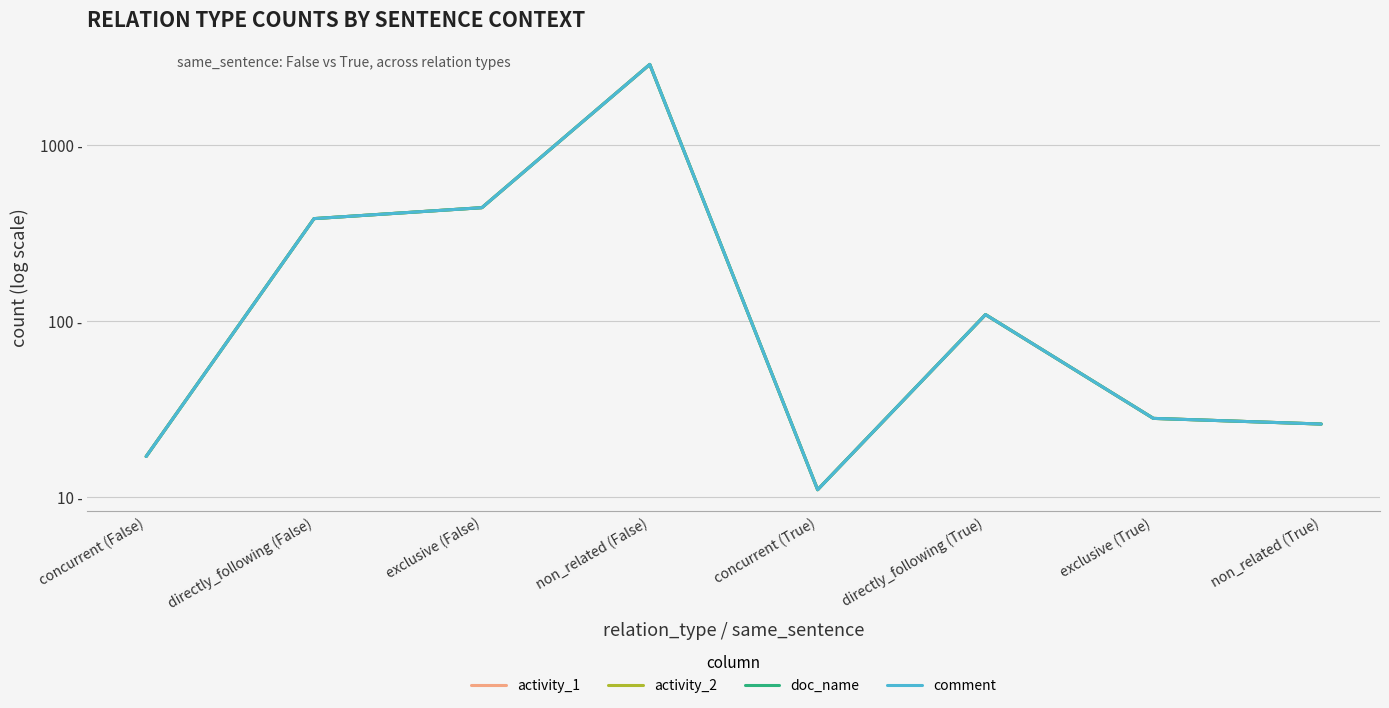

Which series changed the most between directly_following (False) and exclusive (True)?

activity_1